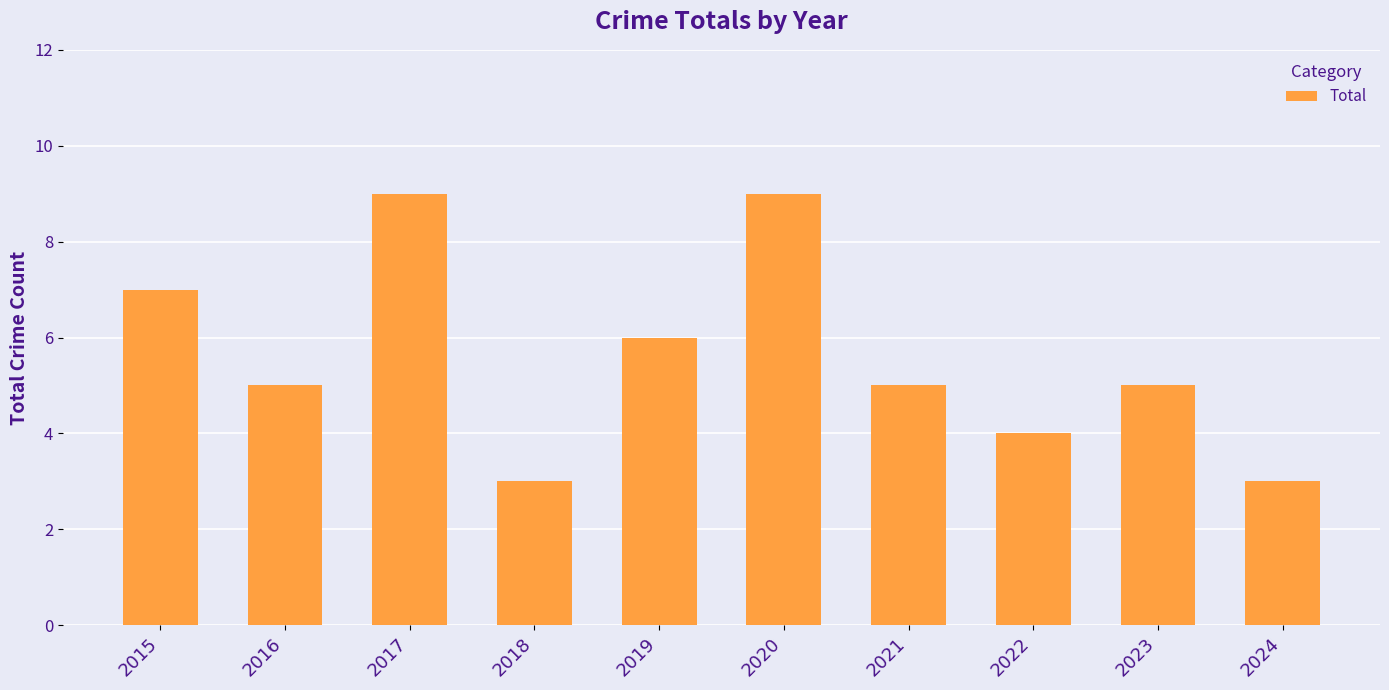

Between 2015 and 2018, which is larger?

2015